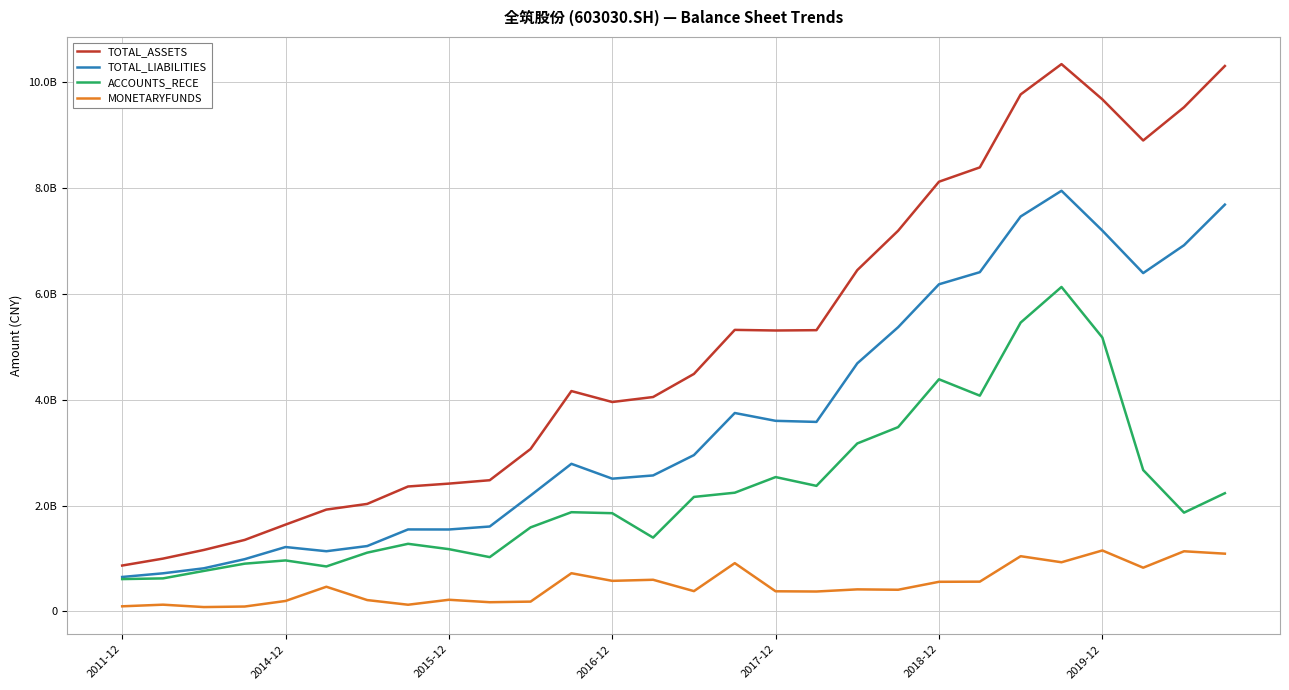

True or false: ACCOUNTS_RECE and TOTAL_ASSETS cross at least once.

False